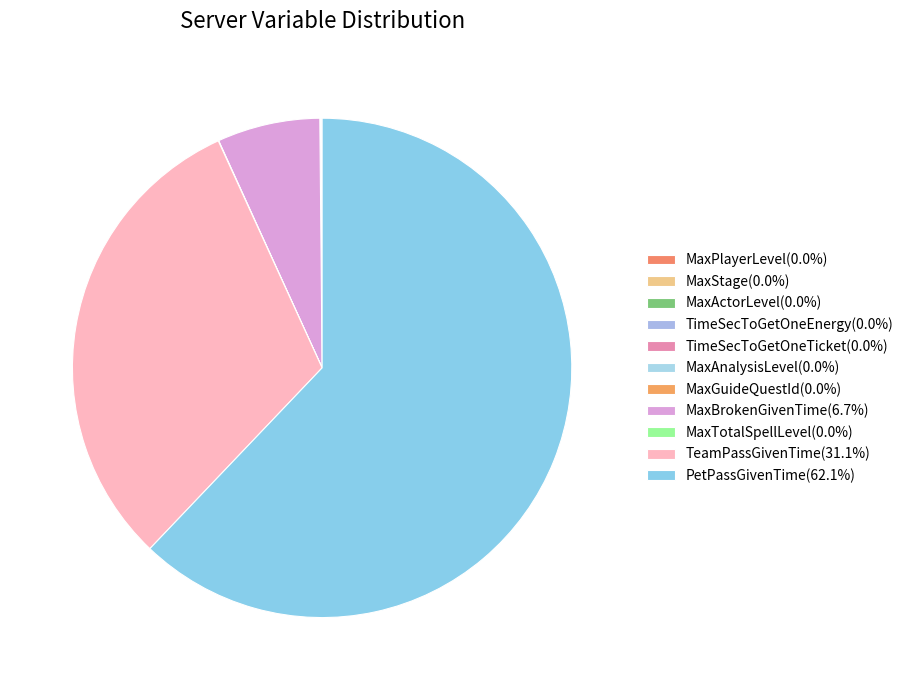

Rank the categories by value from highest to lowest.

PetPassGivenTime, TeamPassGivenTime, MaxBrokenGivenTime, MaxGuideQuestId, MaxAnalysisLevel, MaxTotalSpellLevel, TimeSecToGetOneTicket, MaxStage, MaxPlayerLevel, TimeSecToGetOneEnergy, MaxActorLevel